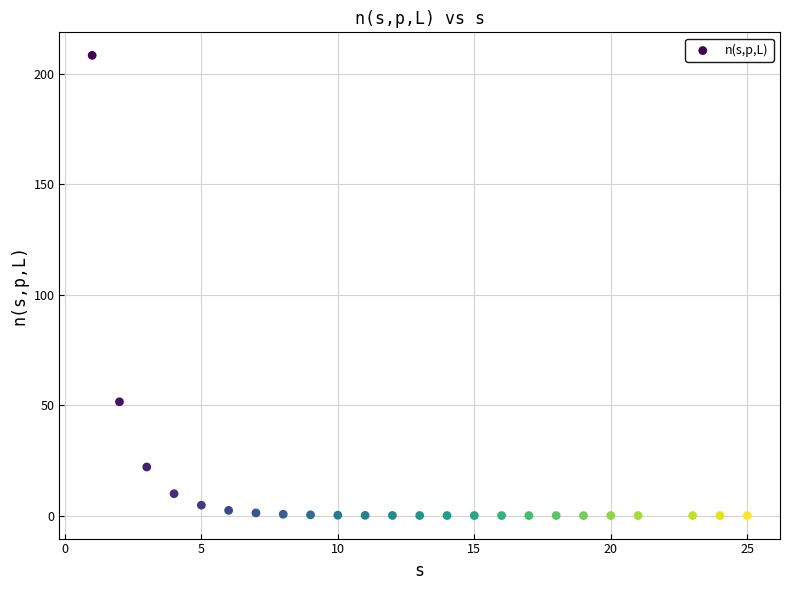

What is the range of X values (max minus min)?

24.0